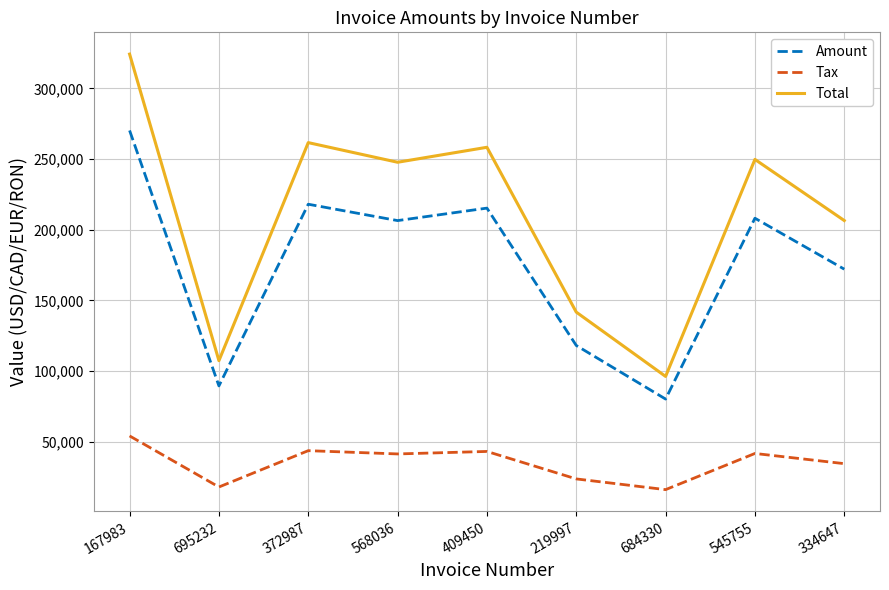

What position from the left is 568036?

4